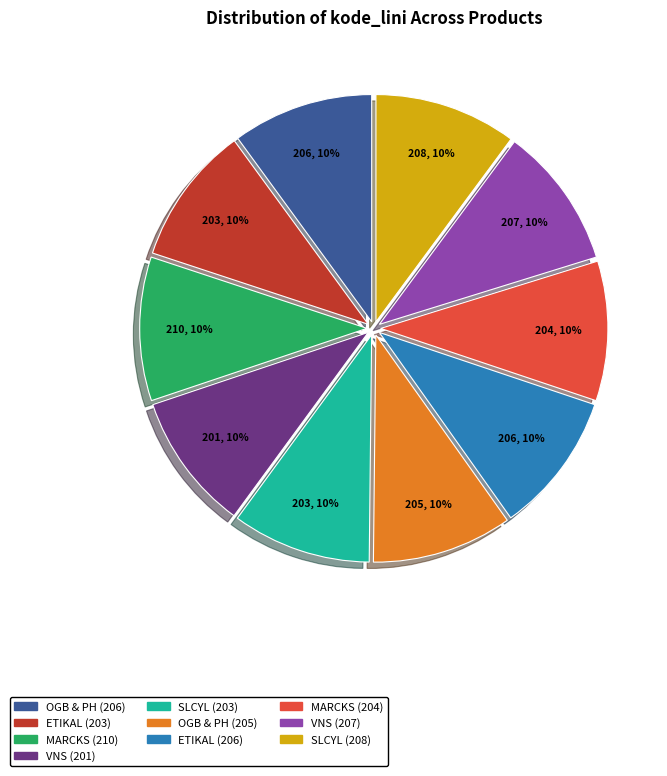

Is the sum of VNS (207) and SLCYL (208) greater than half?

No